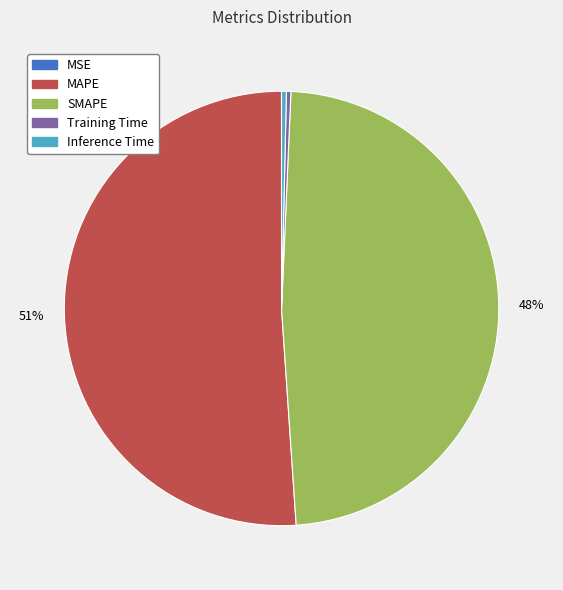

To the nearest percent, what is the average slice percentage?

20%